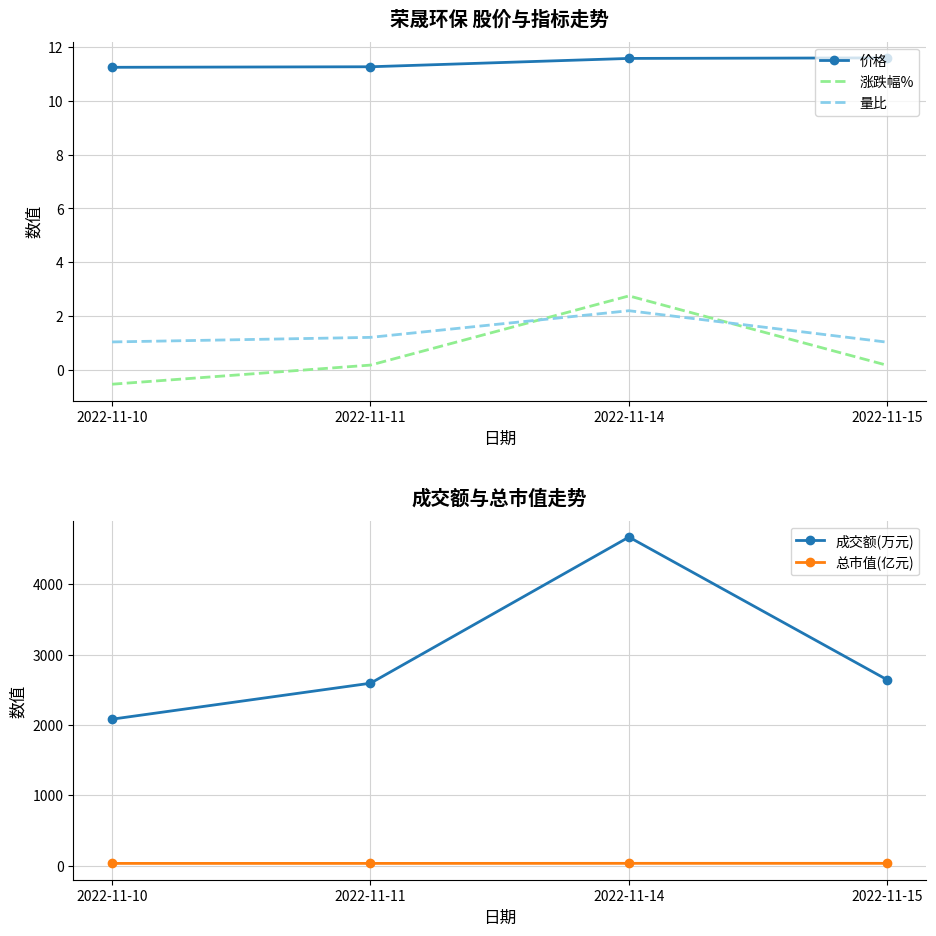

What are all the series names shown in the legend?

价格, 涨跌幅%, 量比, 成交额(万元), 总市值(亿元)